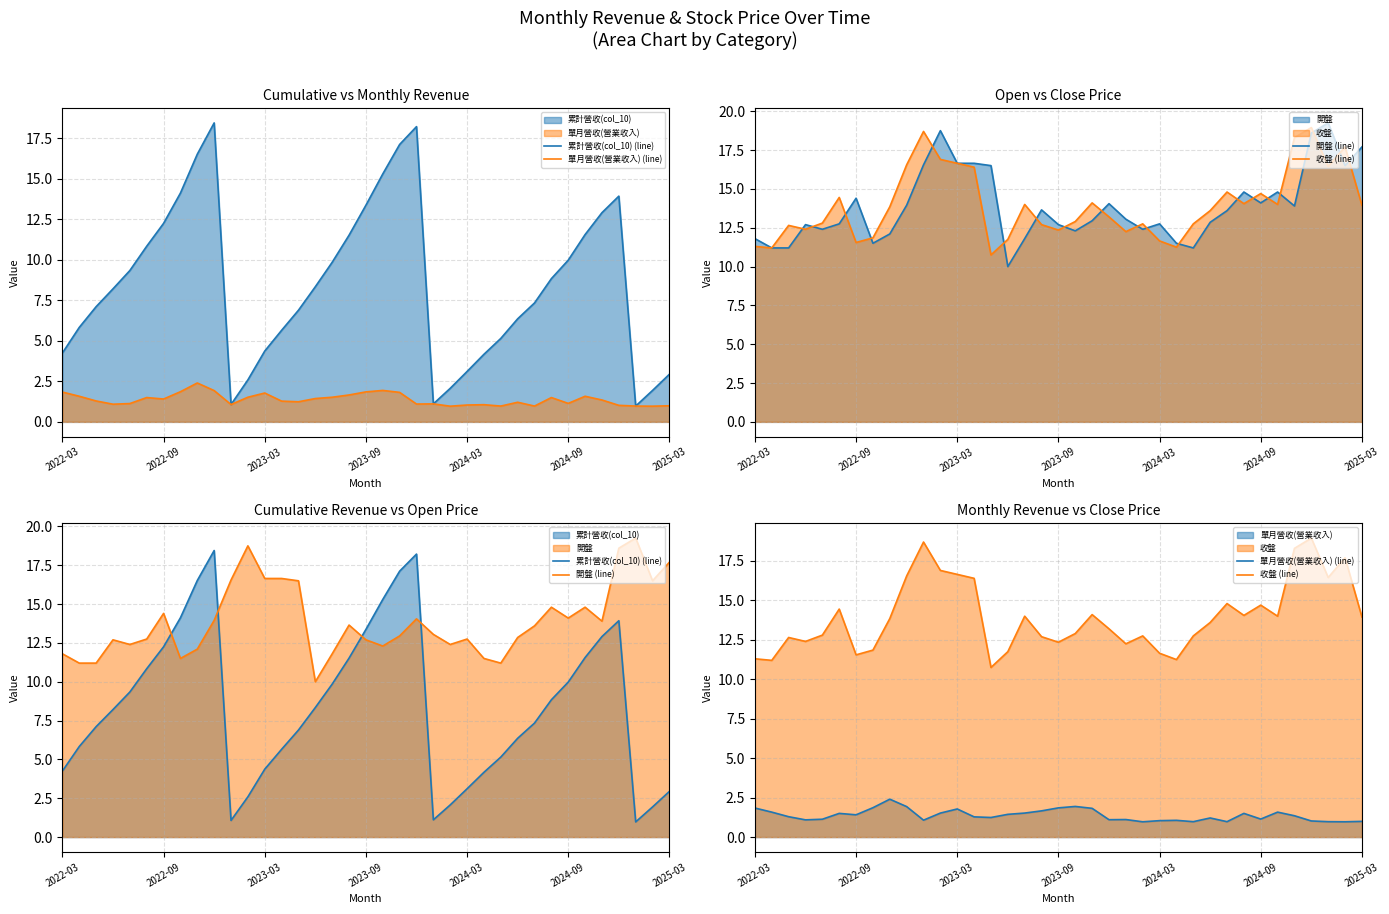

Which series has the largest range (max minus min)?

累計營收(col_10) (line)